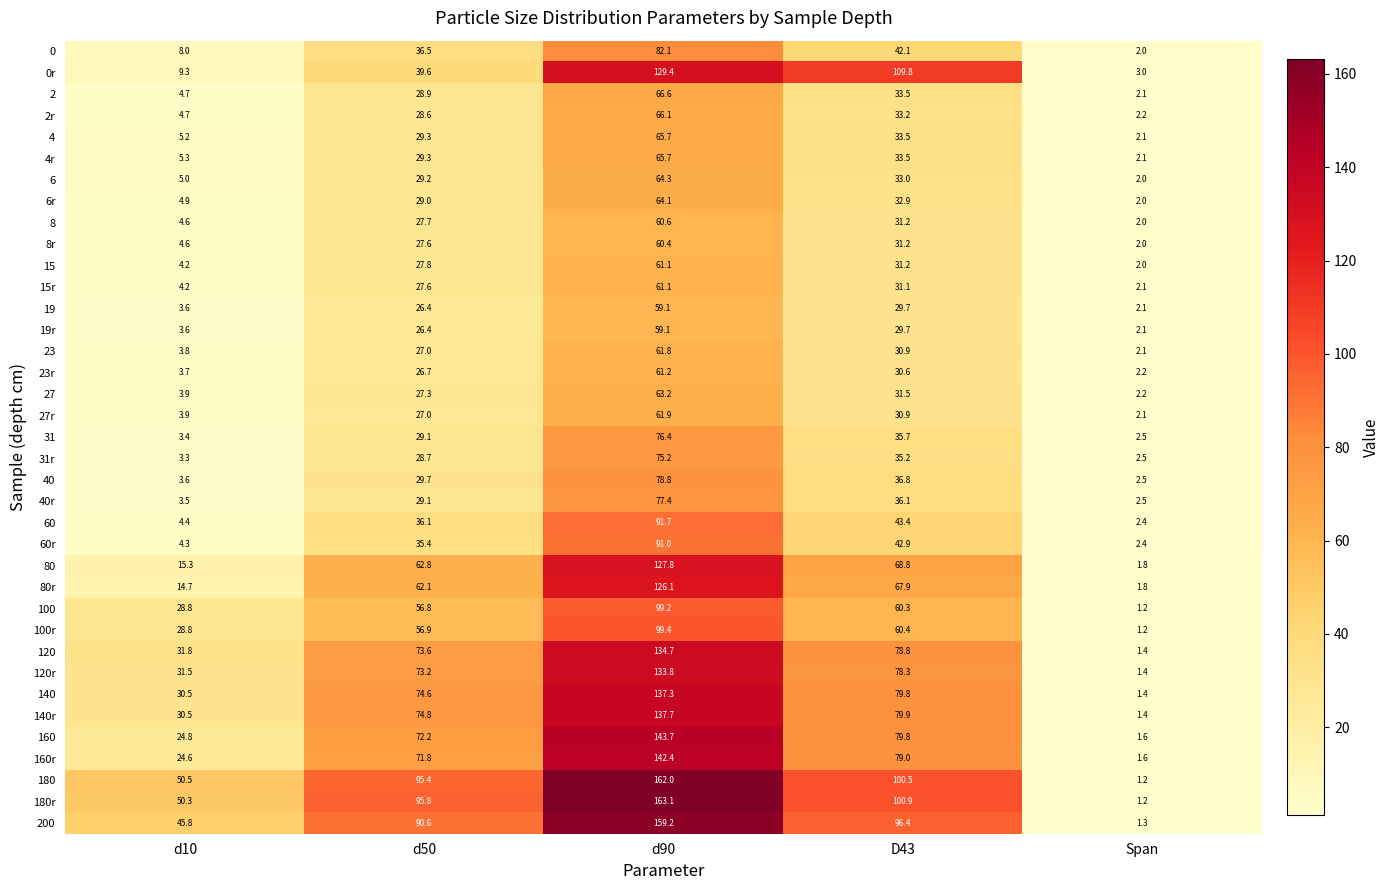

At which label does 31r reach its peak?

d90